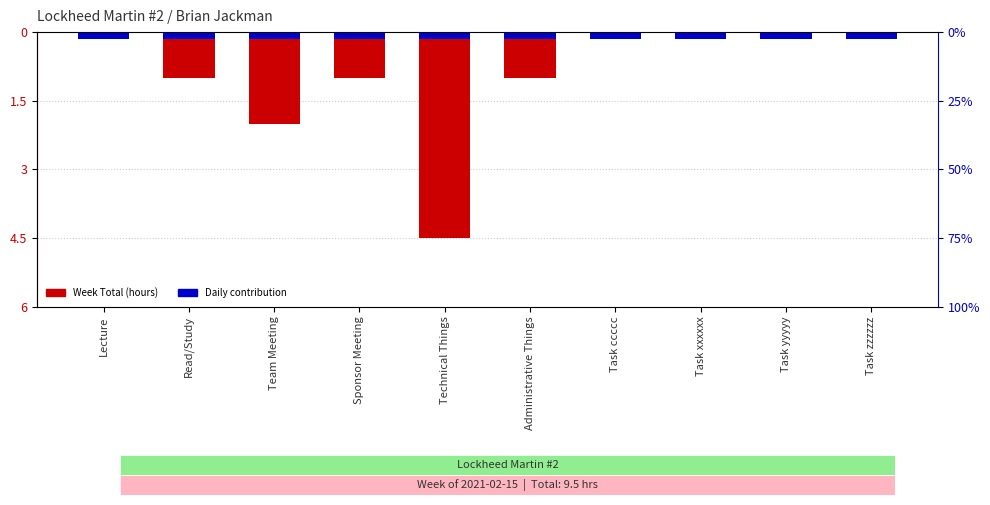

What is the average value?

-0.9